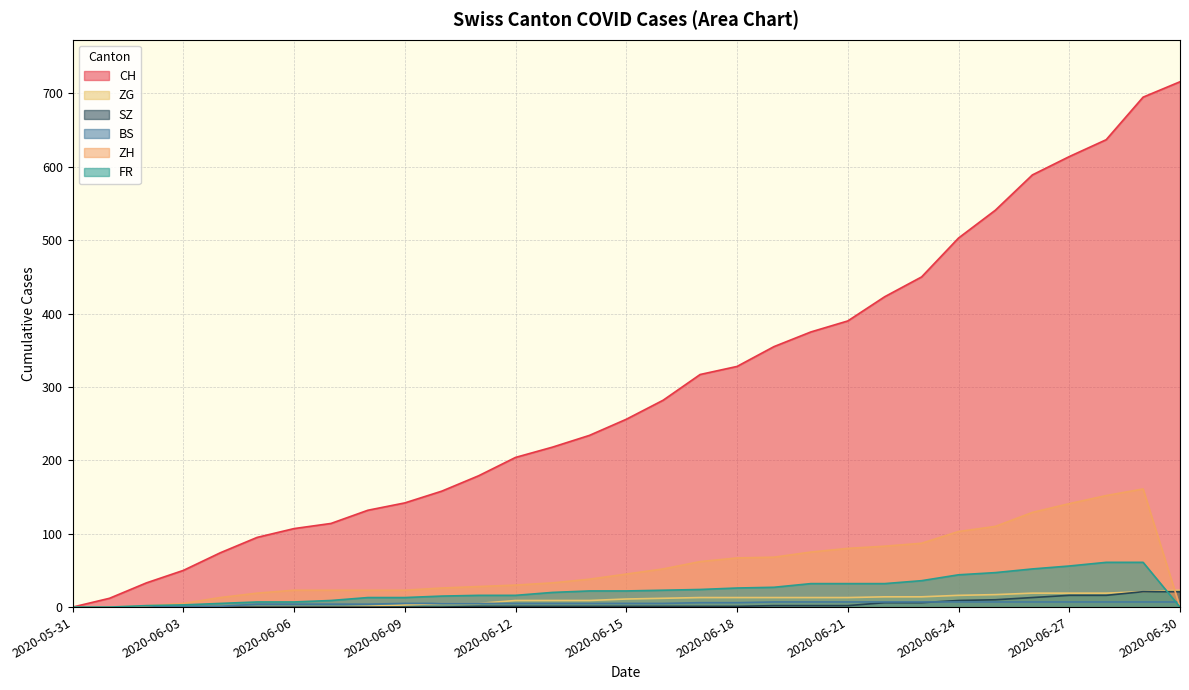

What is the average value of the ZG series?

9